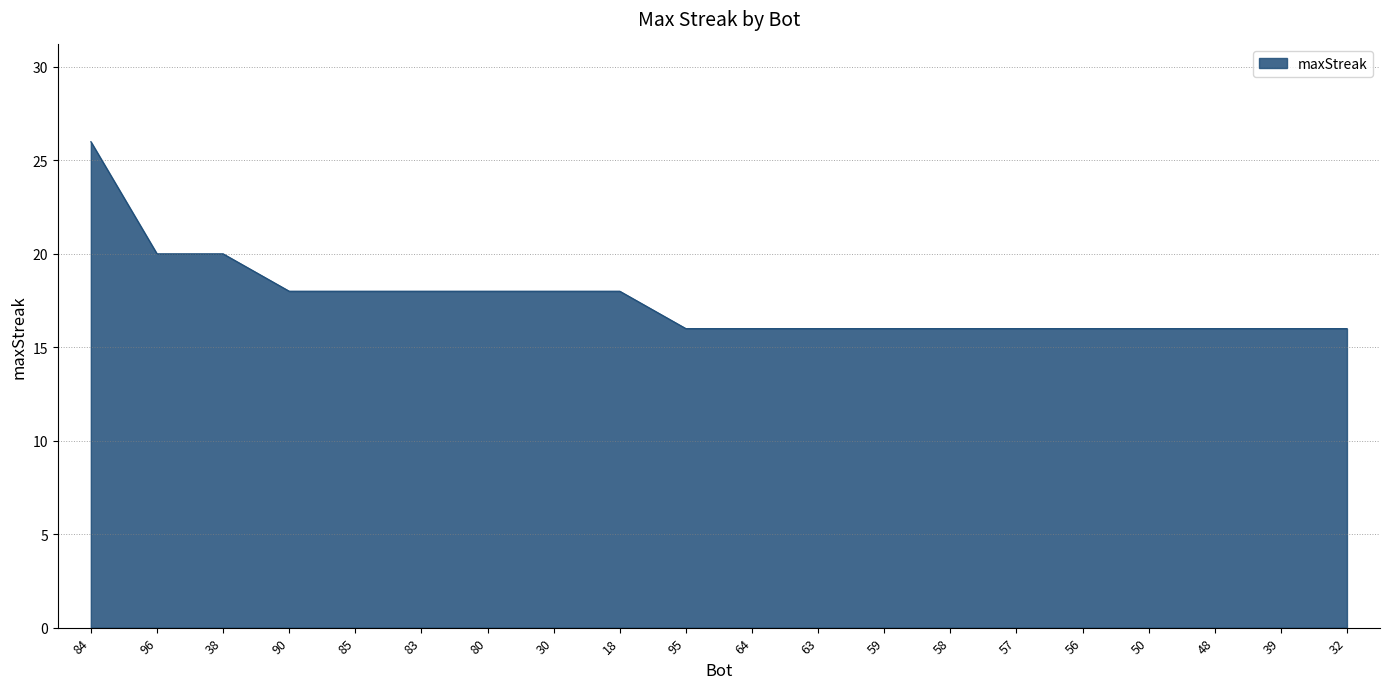

What is the minimum value shown in the chart?

16